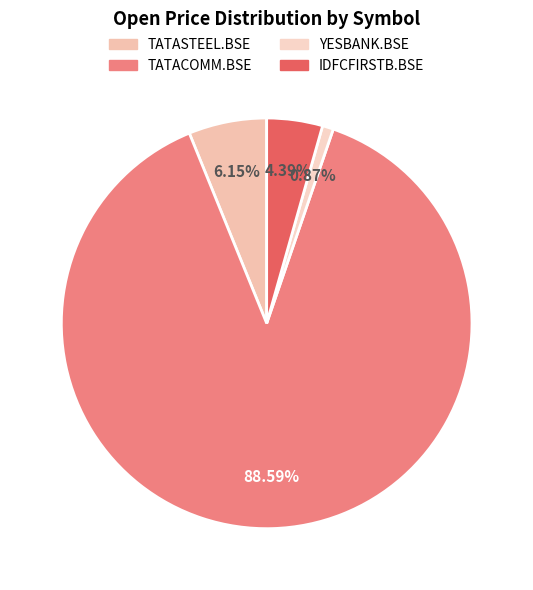

What portion of the pie excludes IDFCFIRSTB.BSE?

95.6%